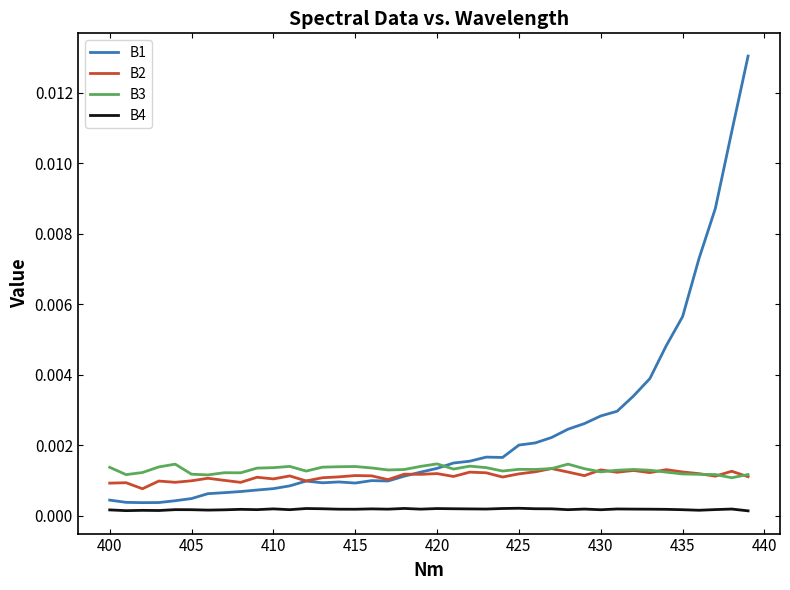

True or false: B4 and B1 intersect in this chart.

False